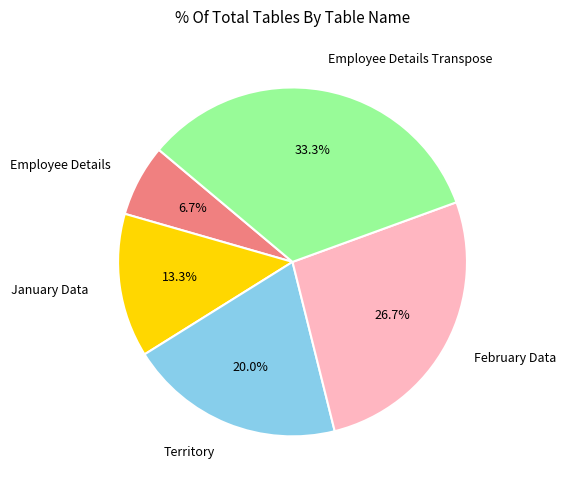

To the nearest percent, what is the difference between the Employee Details Transpose and Territory slice percentages?

13%